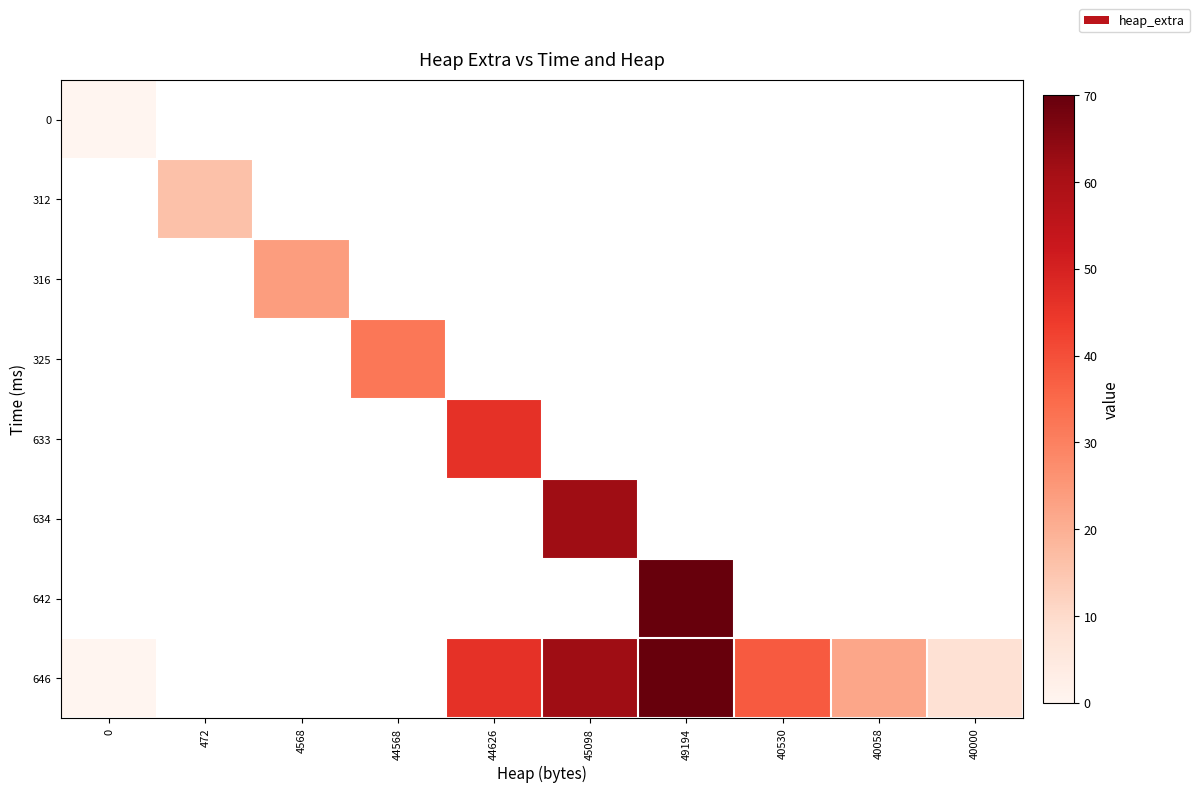

At which label is 646 closest to 35?

40530